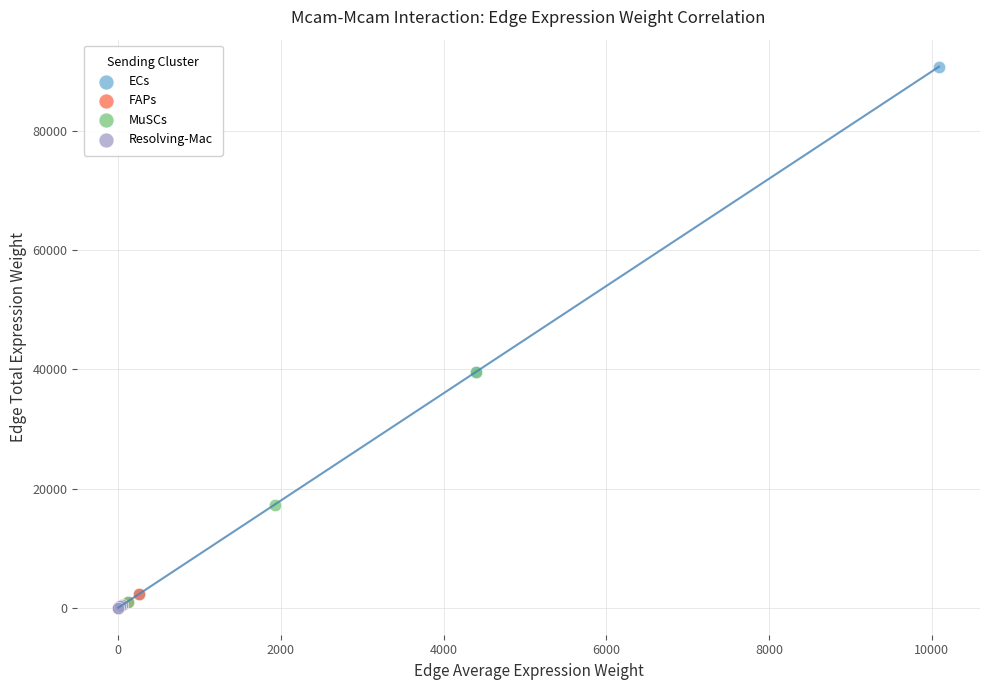

Which series has the largest Y range (max minus min)?

ECs